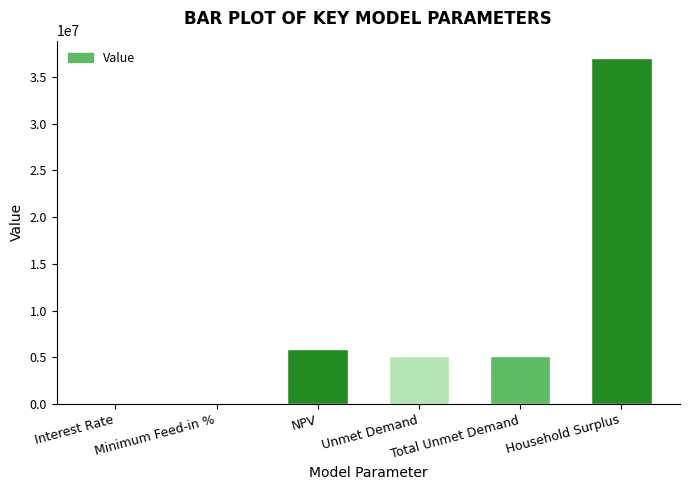

Rank the categories by value from highest to lowest.

Household Surplus, NPV, Unmet Demand, Total Unmet Demand, Minimum Feed-in %, Interest Rate